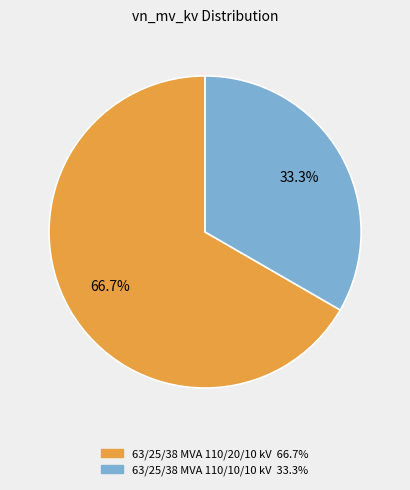

Is it true that 63/25/38 MVA 110/20/10 kV is 67% of the pie?

True